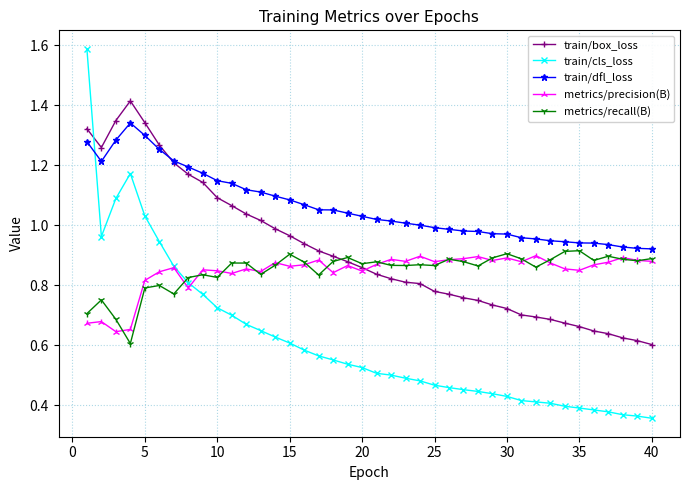

Which series has the widest spread of values?

train/cls_loss